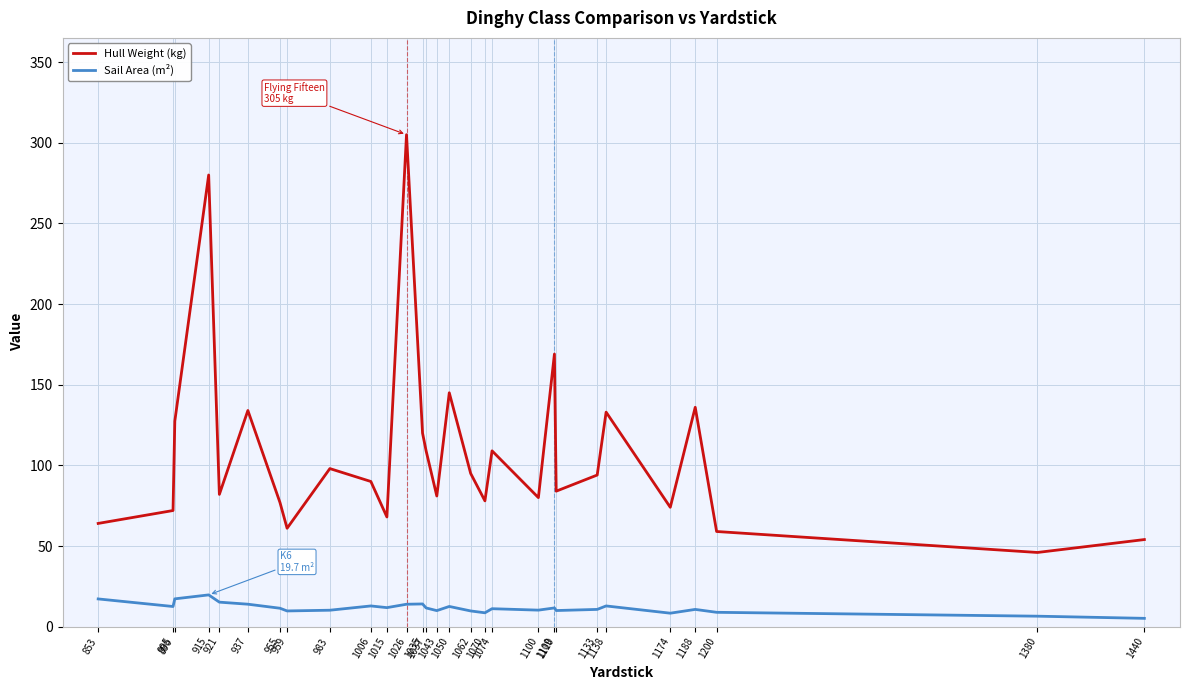

At which label is Hull Weight (kg) closest to 175?

1109